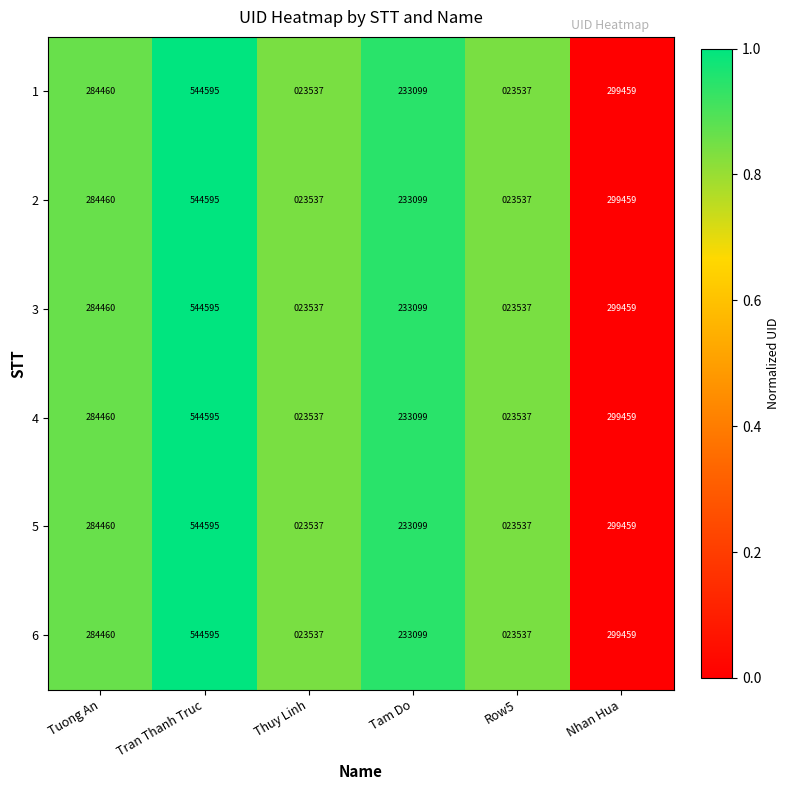

Read the 4 value at Nhan Hua.

299459